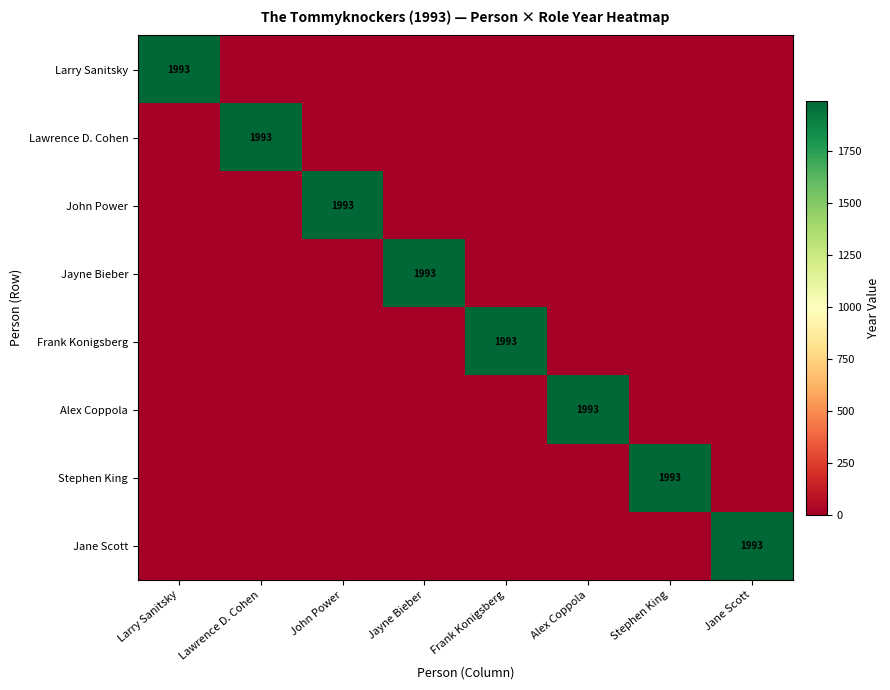

The Frank Konigsberg series shows 1150 at Frank Konigsberg. True or false?

False